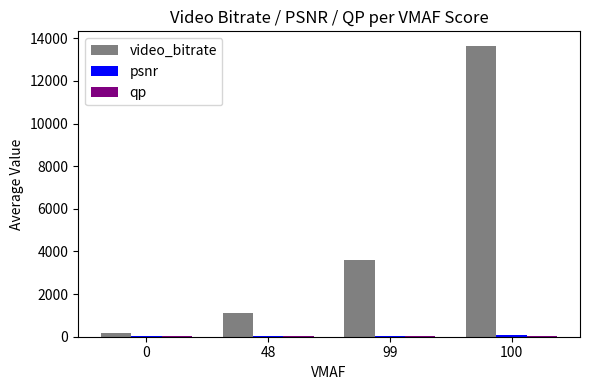

Which series has the largest total across all categories?

video_bitrate